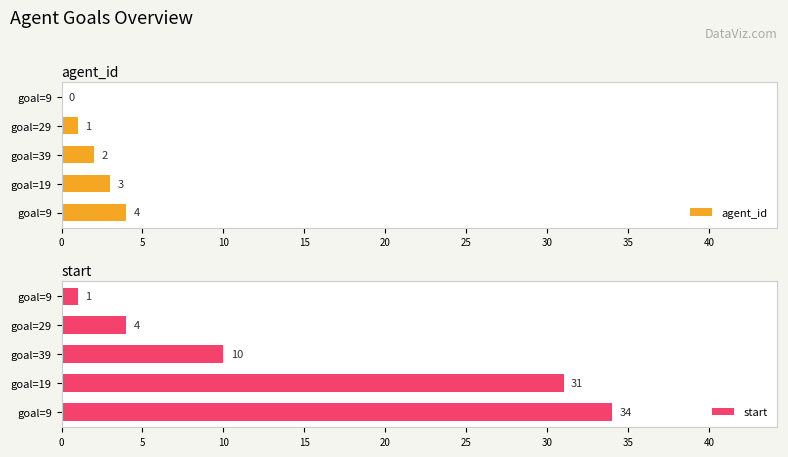

How many values in agent_id are above zero?

4